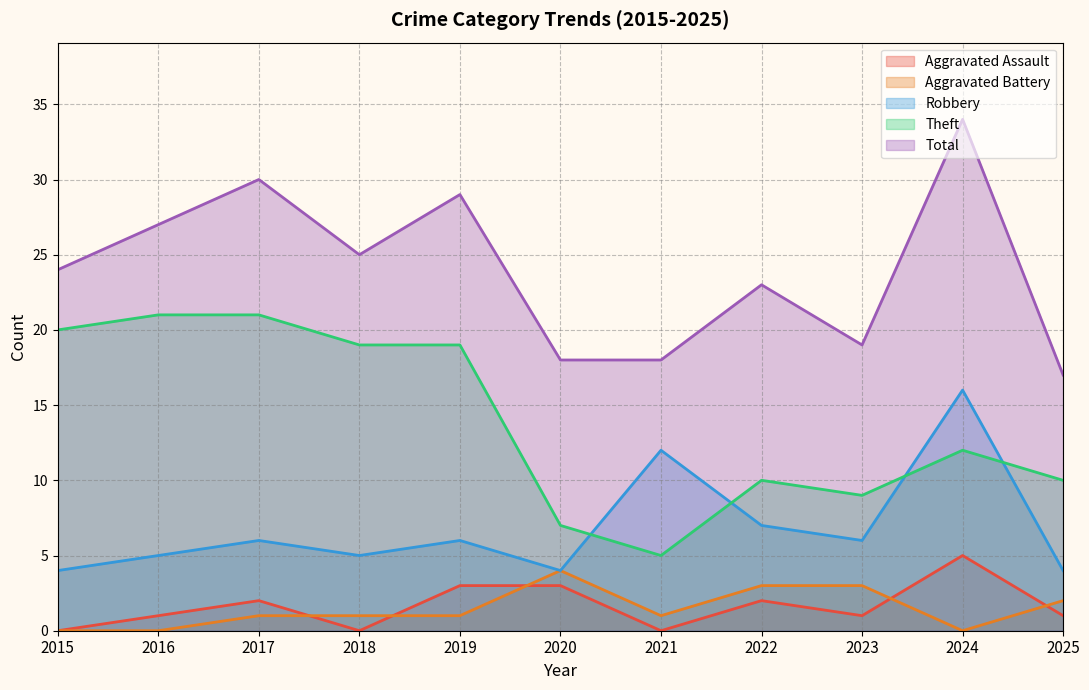

Reading left to right, transcribe all the data shown in this chart.

Aggravated Assault: 2015=0	2016=1	2017=2	2018=0	2019=3	2020=3	2021=0	2022=2	2023=1	2024=5	2025=1
Aggravated Battery: 2015=0	2016=0	2017=1	2018=1	2019=1	2020=4	2021=1	2022=3	2023=3	2024=0	2025=2
Robbery: 2015=4	2016=5	2017=6	2018=5	2019=6	2020=4	2021=12	2022=7	2023=6	2024=16	2025=4
Theft: 2015=20	2016=21	2017=21	2018=19	2019=19	2020=7	2021=5	2022=10	2023=9	2024=12	2025=10
Total: 2015=24	2016=27	2017=30	2018=25	2019=29	2020=18	2021=18	2022=23	2023=19	2024=34	2025=17